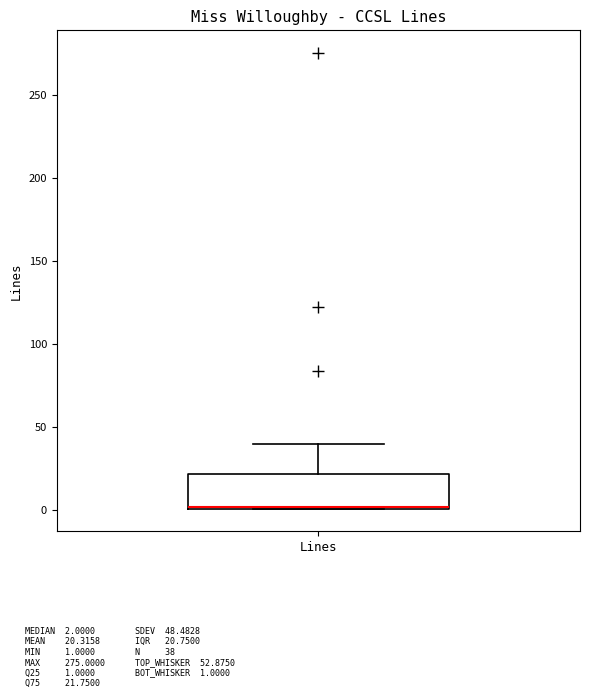

Where is the lower edge of the box for Lines on the y-axis? The values are not printed on the chart, so give them approximately, as read against the axis.

0